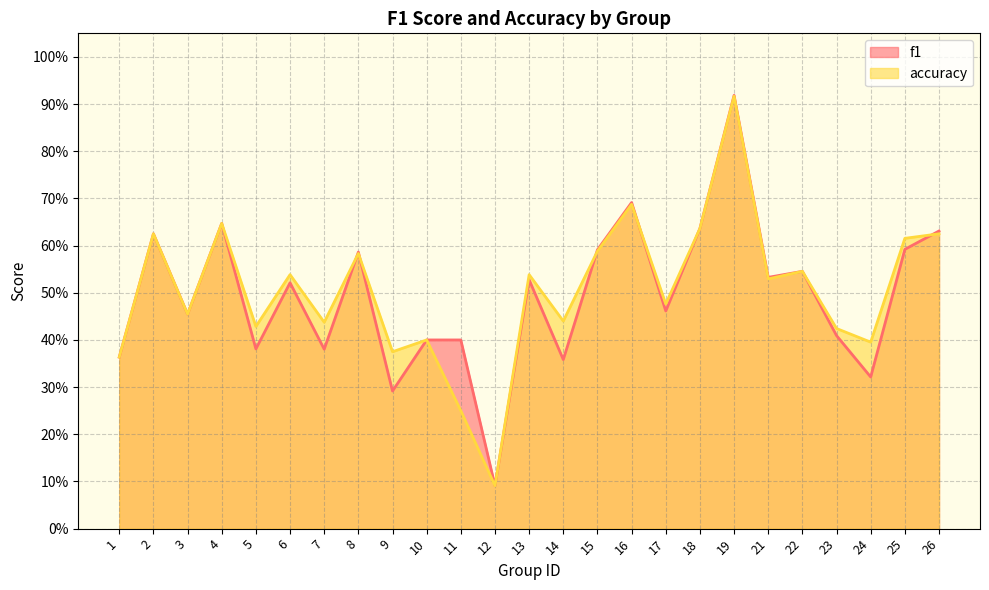

Reading left to right, what are all the values shown in this chart?

f1: 0.4	0.6	0.5	0.6	0.4	0.5	0.4	0.6	0.3	0.4	0.4	0.1	0.5	0.4	0.6	0.7	0.5	0.6	0.9	0.5	0.5	0.4	0.3	0.6	0.6
accuracy: 0.4	0.6	0.5	0.6	0.4	0.5	0.4	0.6	0.4	0.4	0.2	0.1	0.5	0.4	0.6	0.7	0.5	0.6	0.9	0.5	0.5	0.4	0.4	0.6	0.6